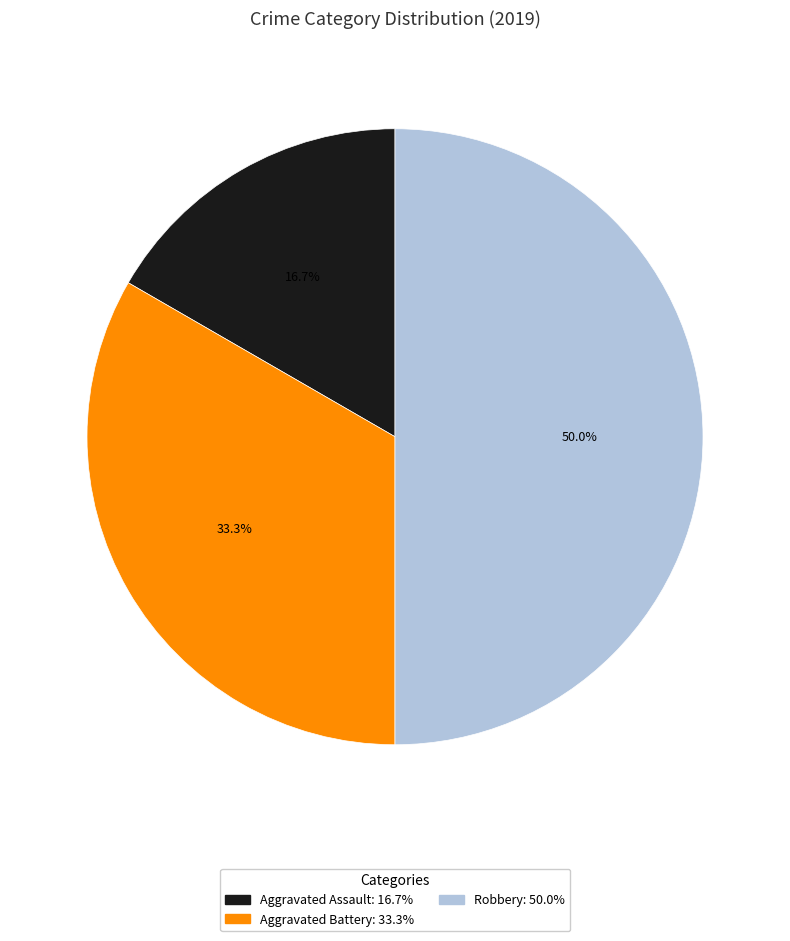

Rank the categories by value from lowest to highest.

Aggravated Assault, Aggravated Battery, Robbery